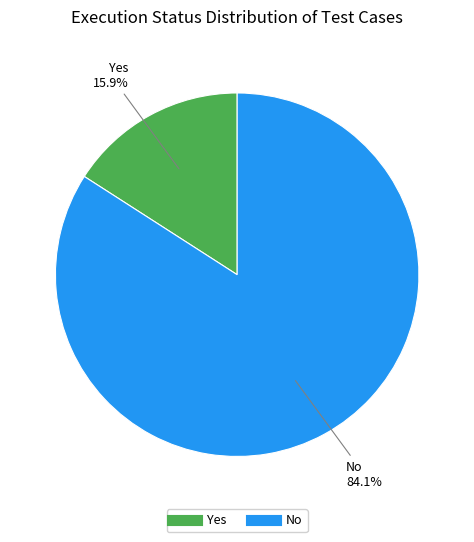

What portion of the pie excludes No?

15.9%